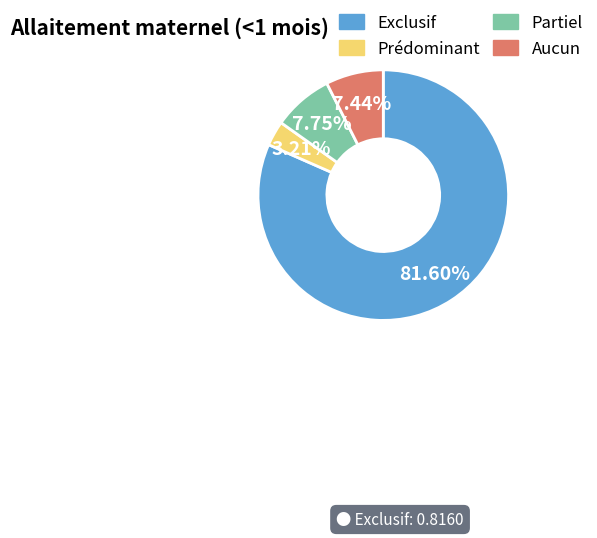

Does Partiel account for over 50% of the chart?

No